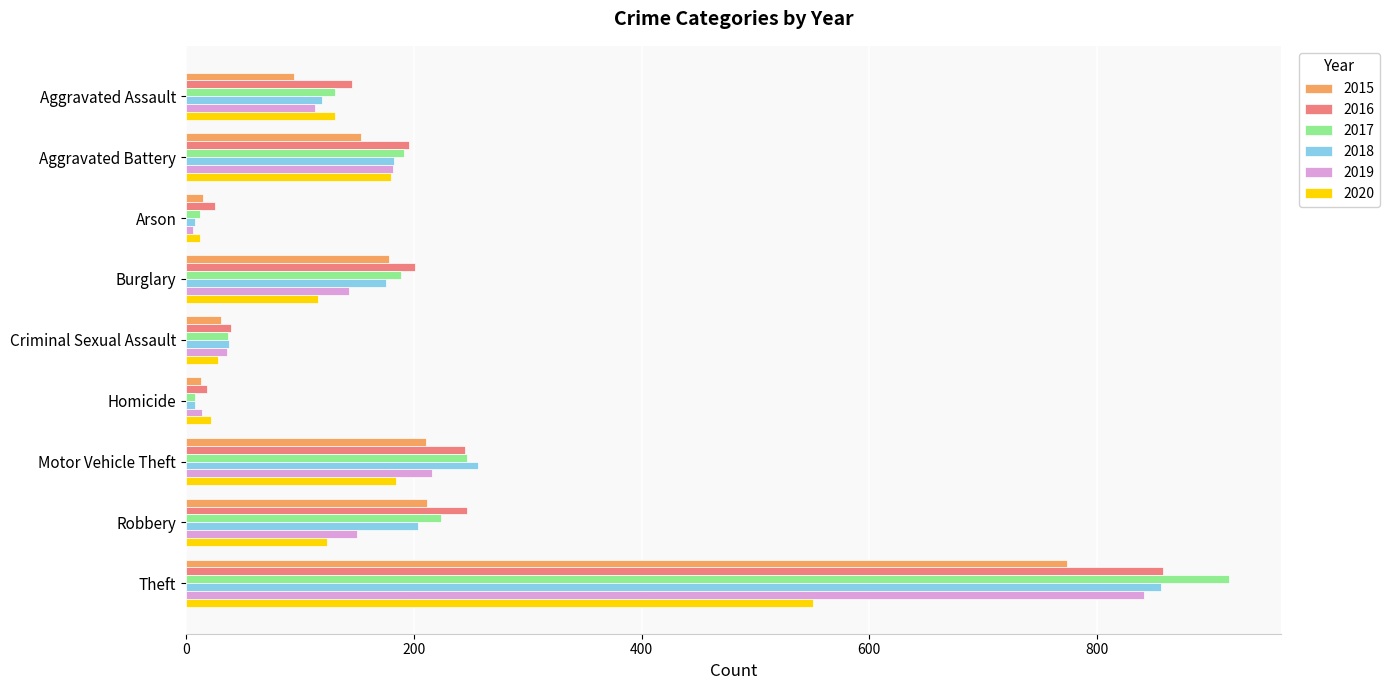

True or false: 2015 has a value of 13 at Homicide.

True